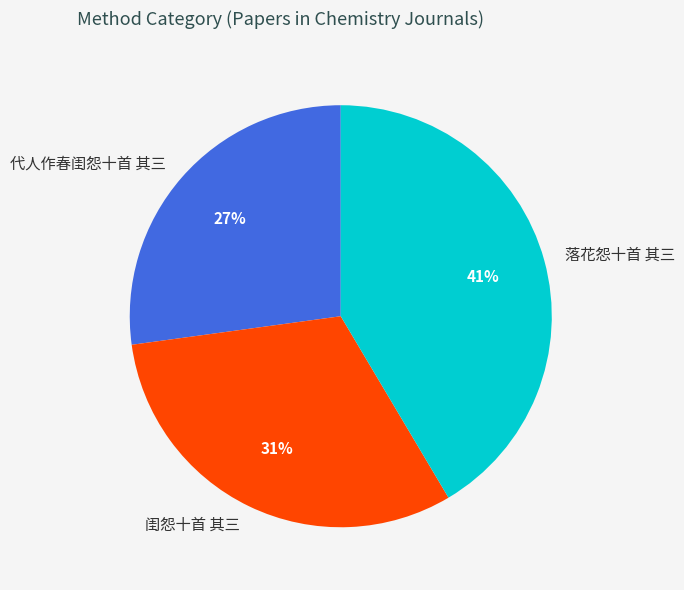

True or false: 闺怨十首 其三 accounts for 31% of the total.

True